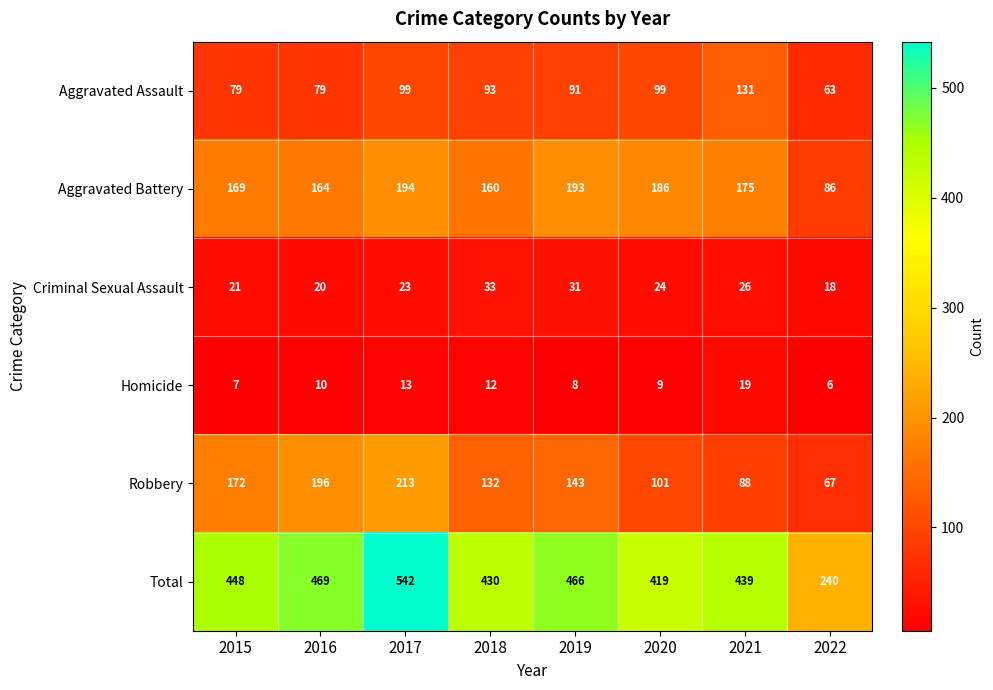

Is it true that Robbery equals 51 at 2019?

False